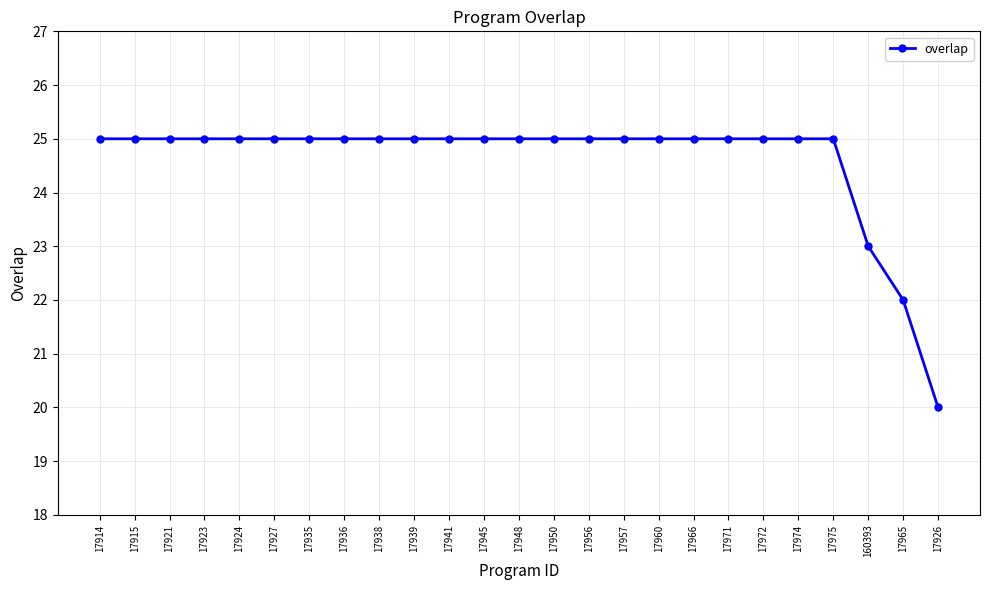

Reading right to left, what are all the values shown in this chart?

17926=20	17965=22	160393=23	17975=25	17974=25	17972=25	17971=25	17966=25	17960=25	17957=25	17956=25	17950=25	17948=25	17945=25	17941=25	17939=25	17938=25	17936=25	17935=25	17927=25	17924=25	17923=25	17921=25	17915=25	17914=25